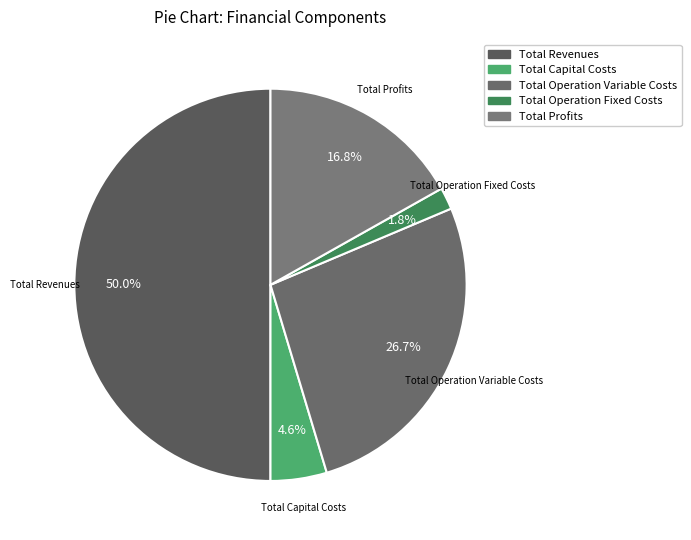

Which has a higher value, Total Revenues or Total Operation Variable Costs?

Total Revenues